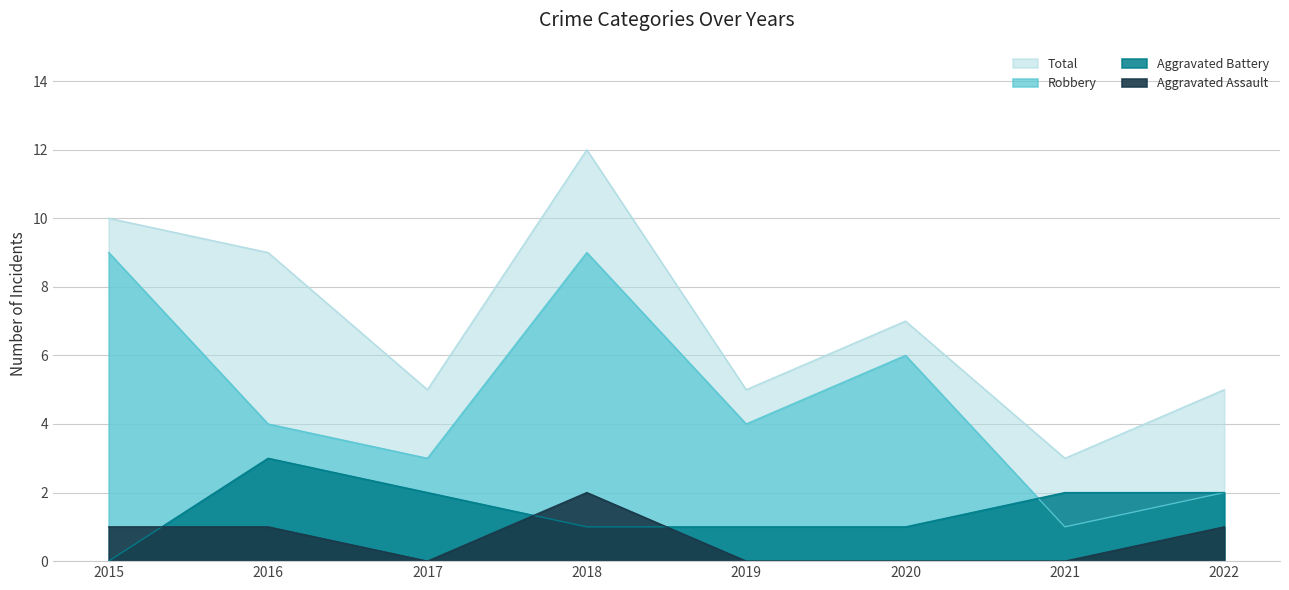

At how many categories does at least one series exceed 2?

8